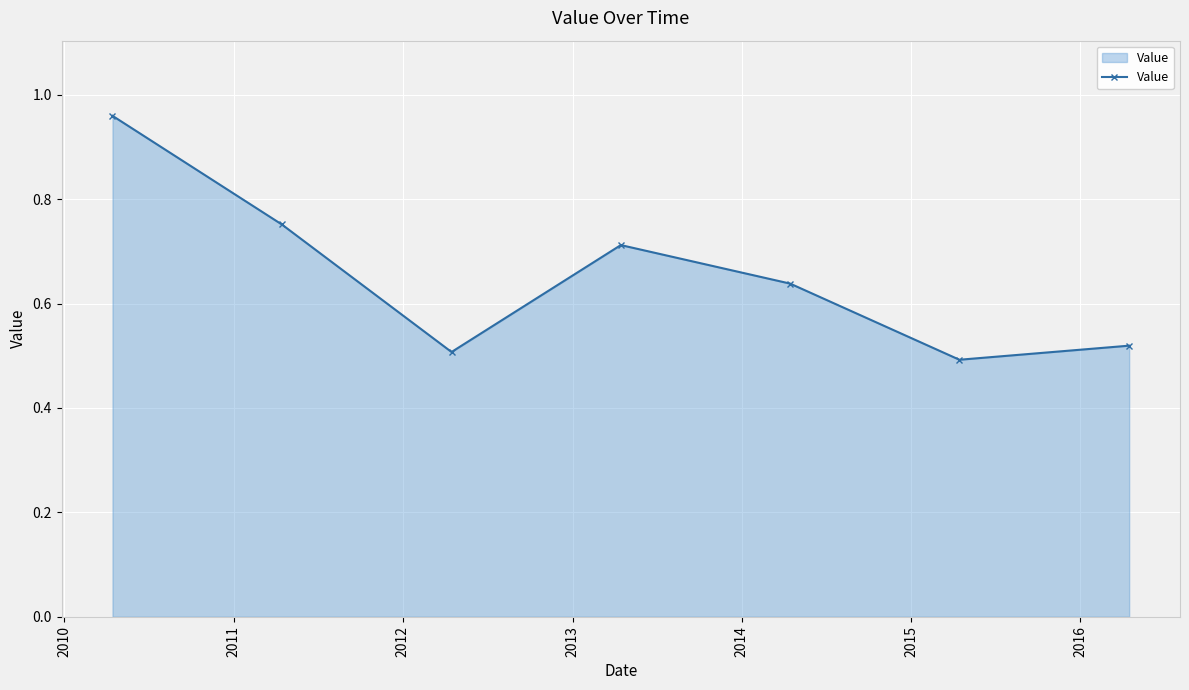

What is the sum of all values?

4.6